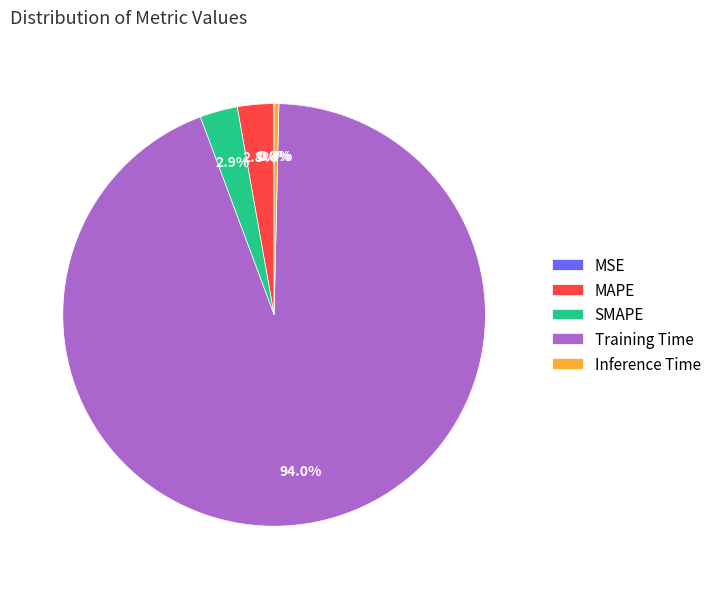

What is the largest slice in the pie chart?

Training Time